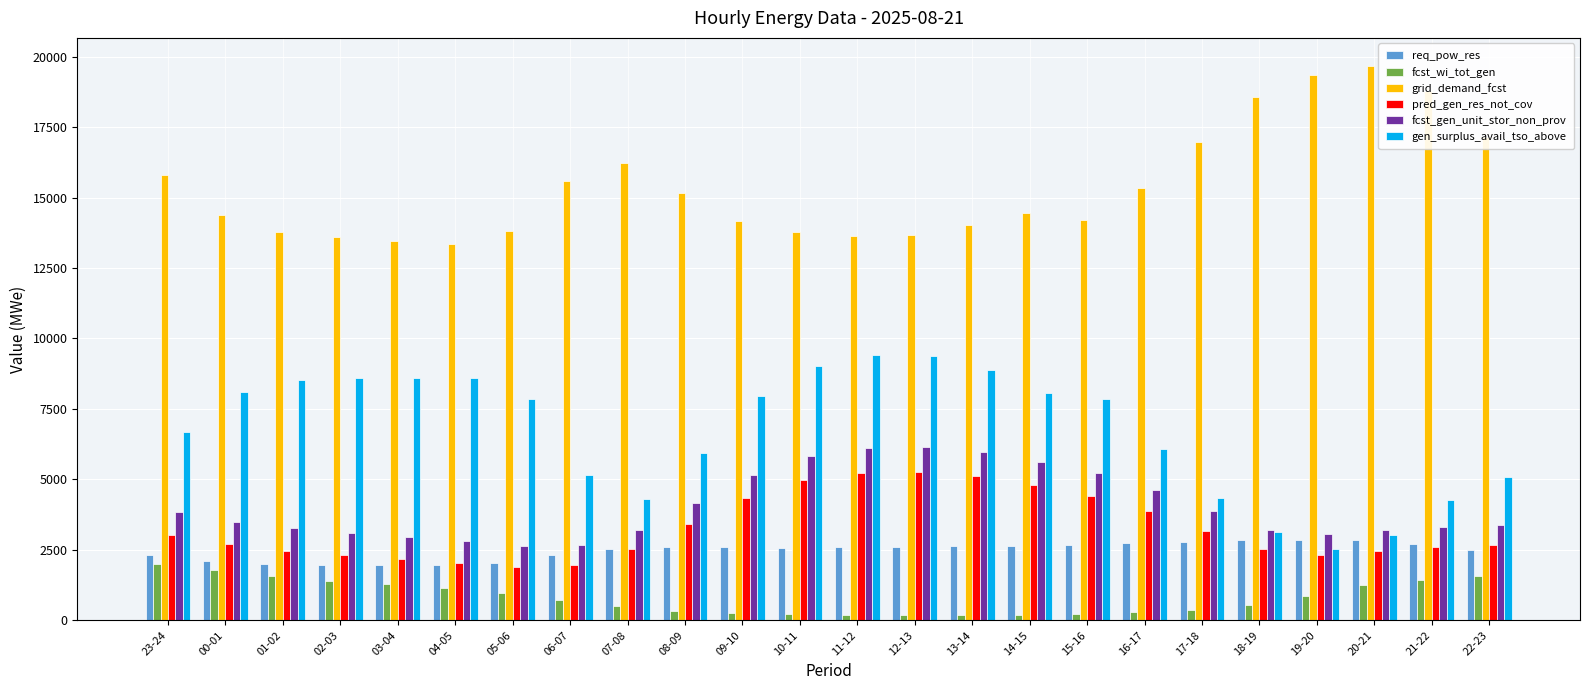

What is the maximum value for fcst_wi_tot_gen?

2016